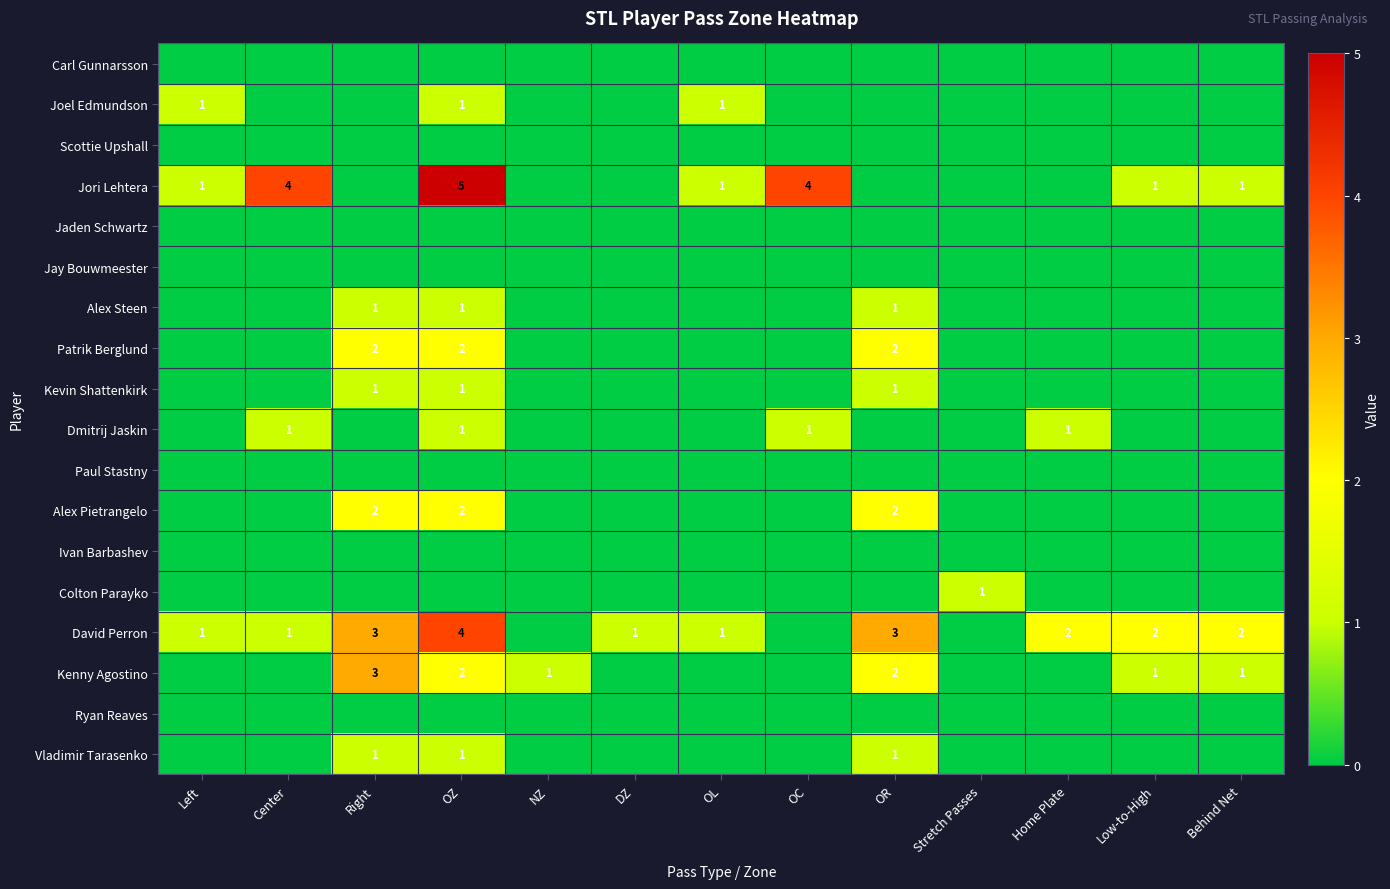

True or false: Kenny Agostino has a value of 1 at Low-to-High.

True